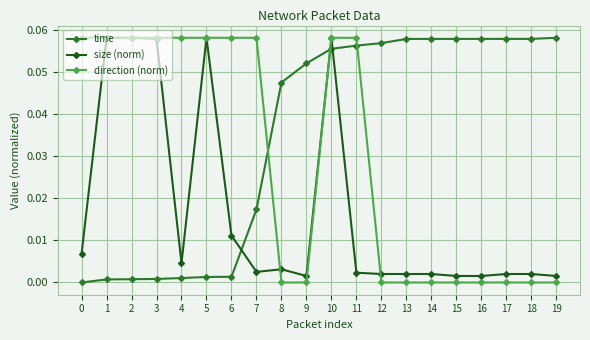

After their last crossing, which series has the higher values: direction (norm) or size (norm)?

size (norm)